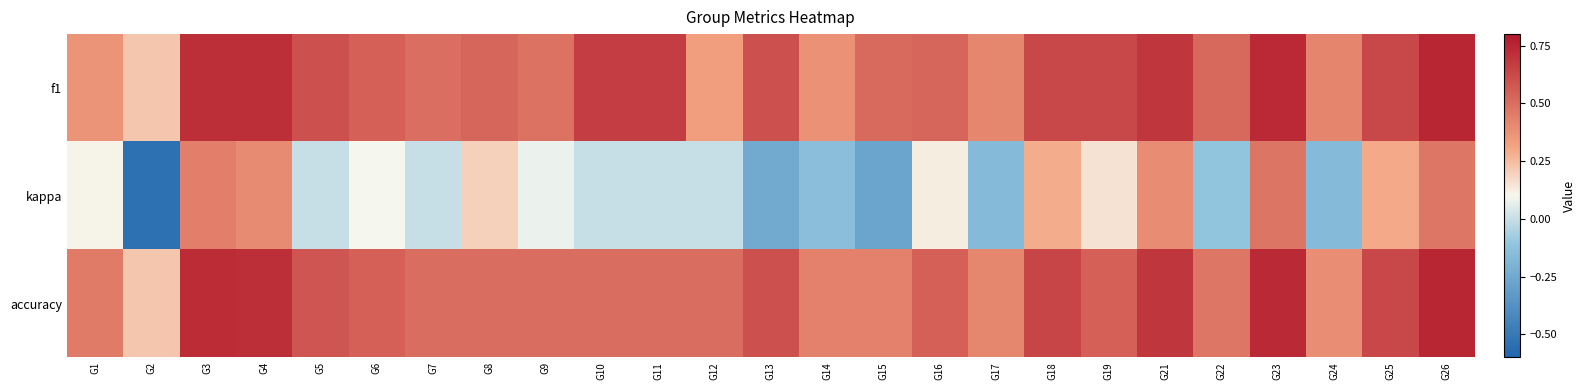

What is the total value across all series at G2?

-0.1